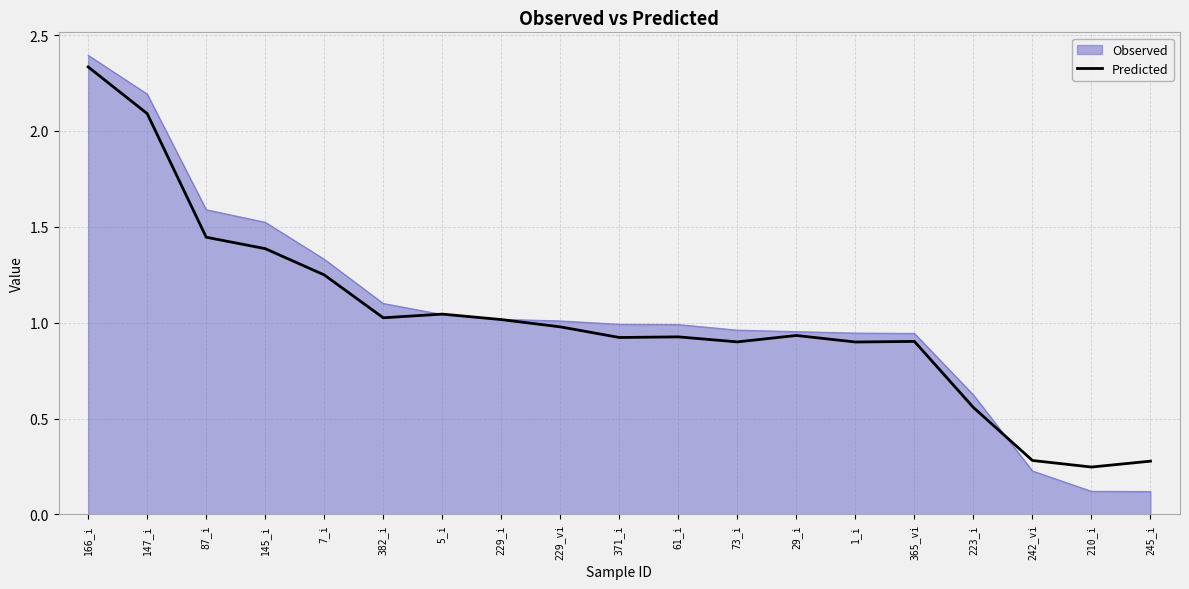

How many lines are shown in the chart?

2